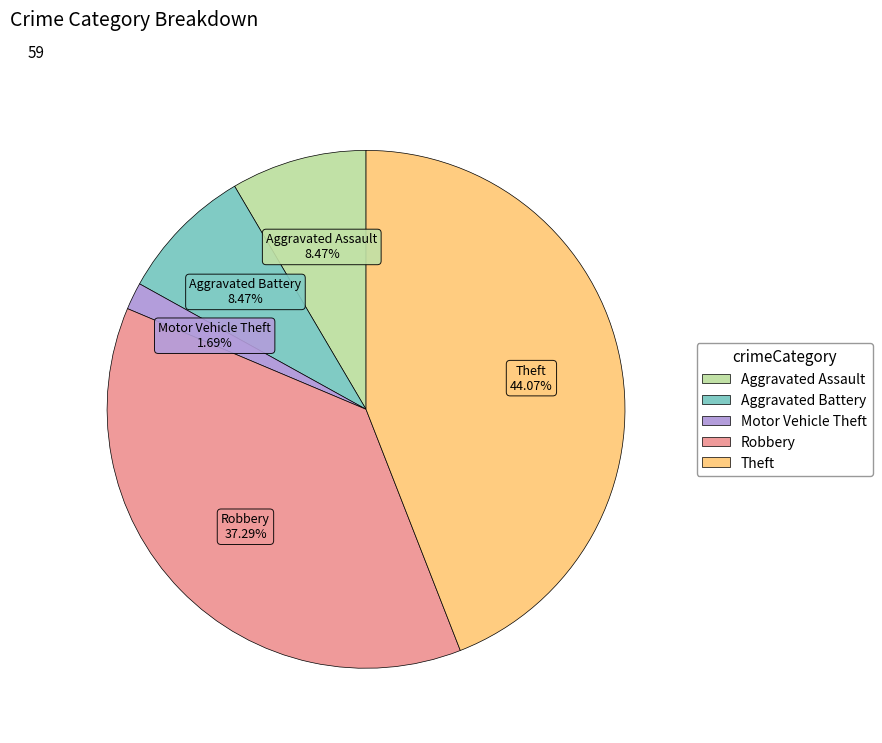

How many slices are in this pie chart?

5